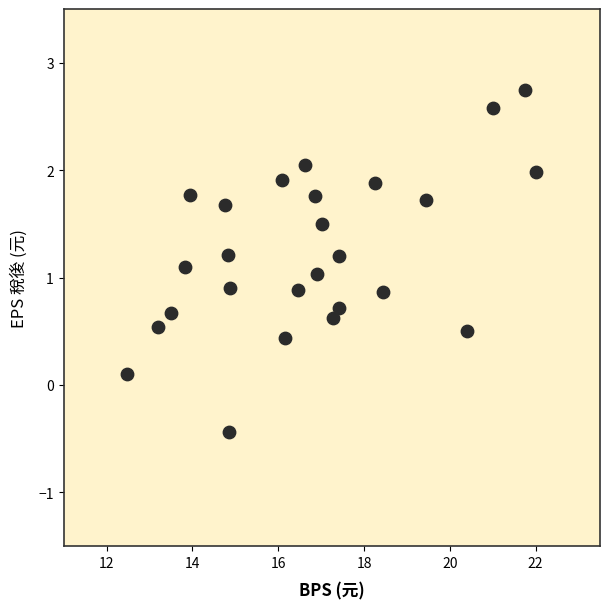

What is the range of Y values (max minus min)?

3.2